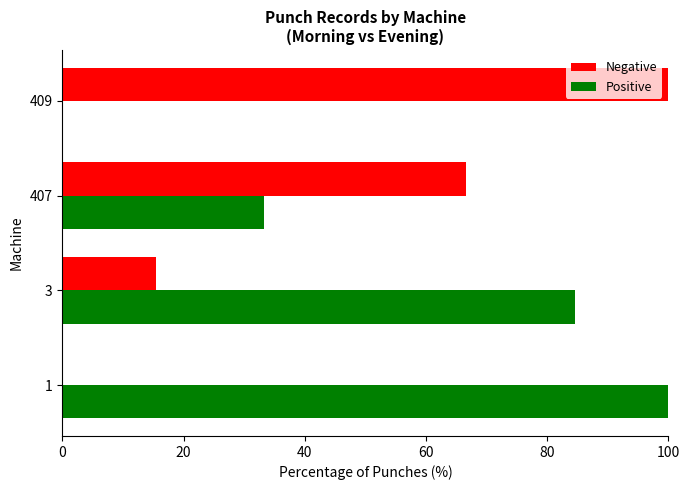

Which series has the largest total across all categories?

Positive